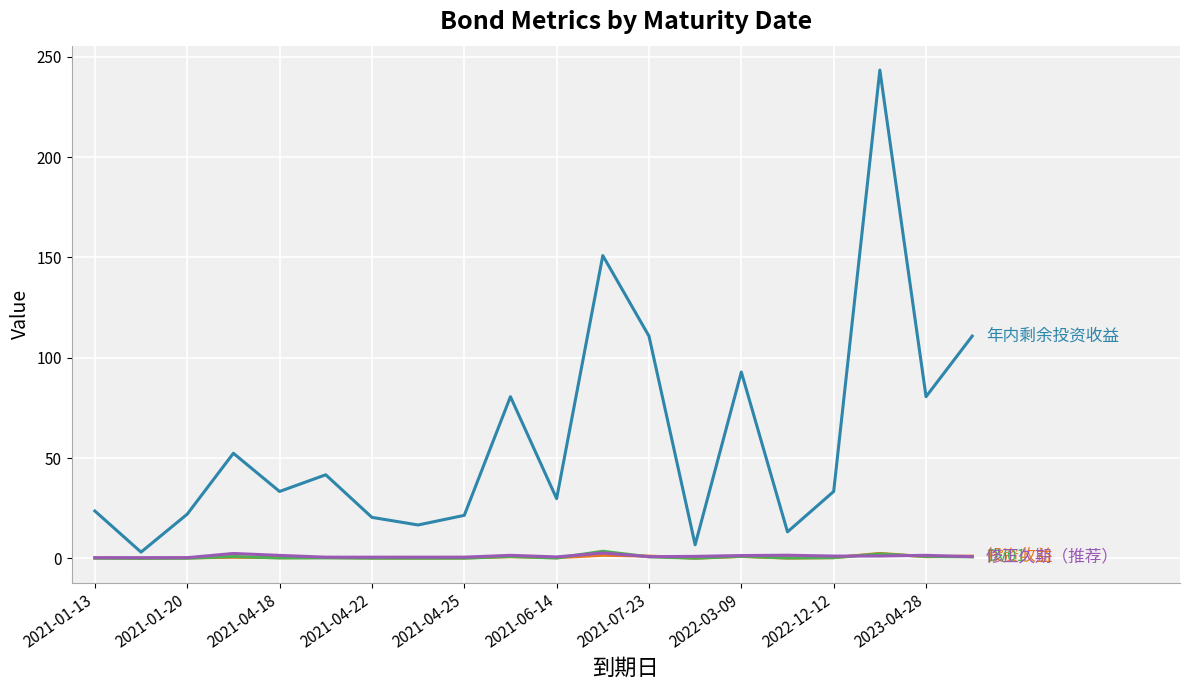

What is the greatest value displayed?

243.4